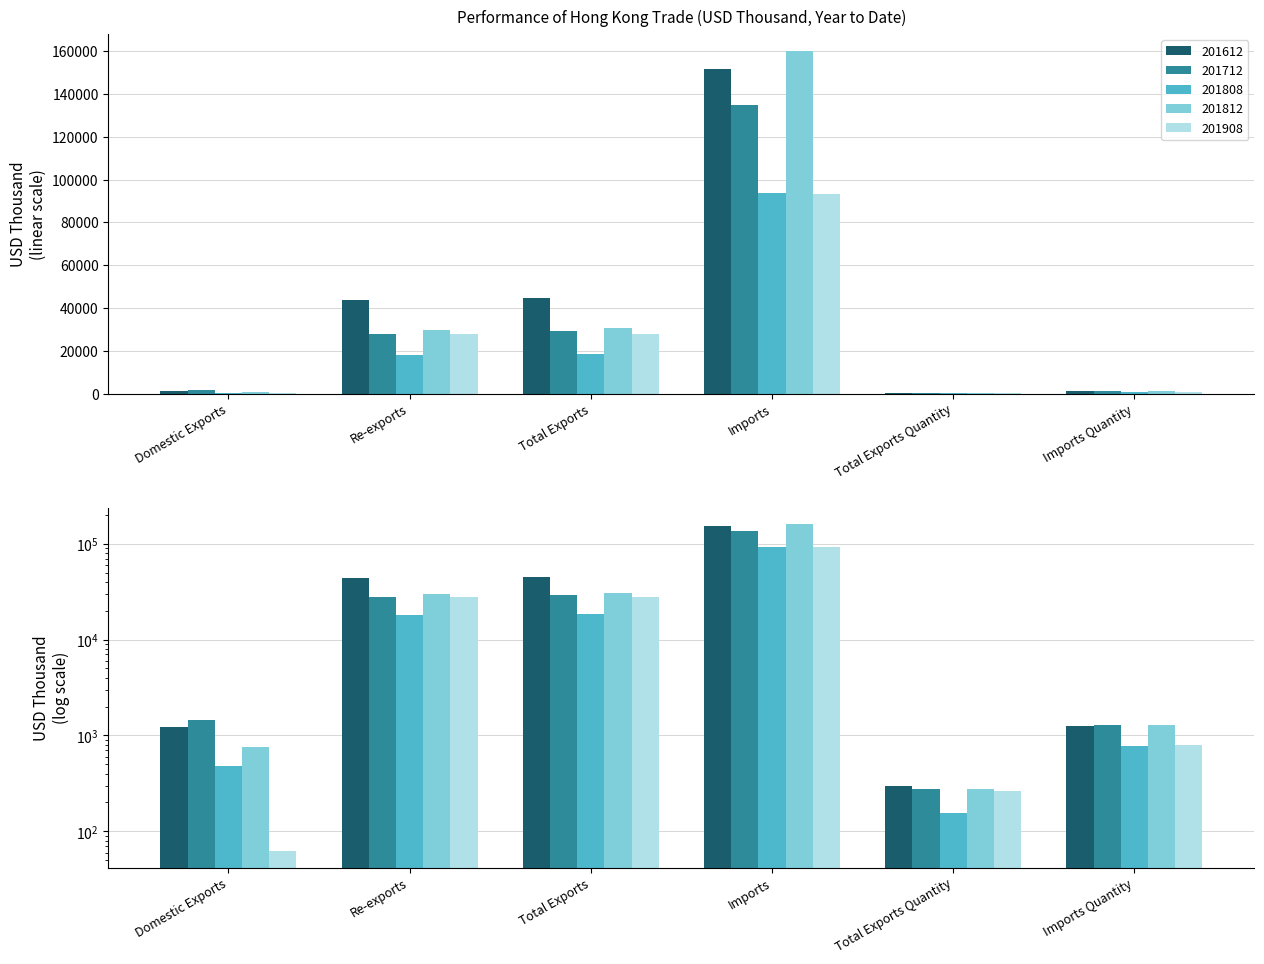

Which series has the largest total across all categories?

201612